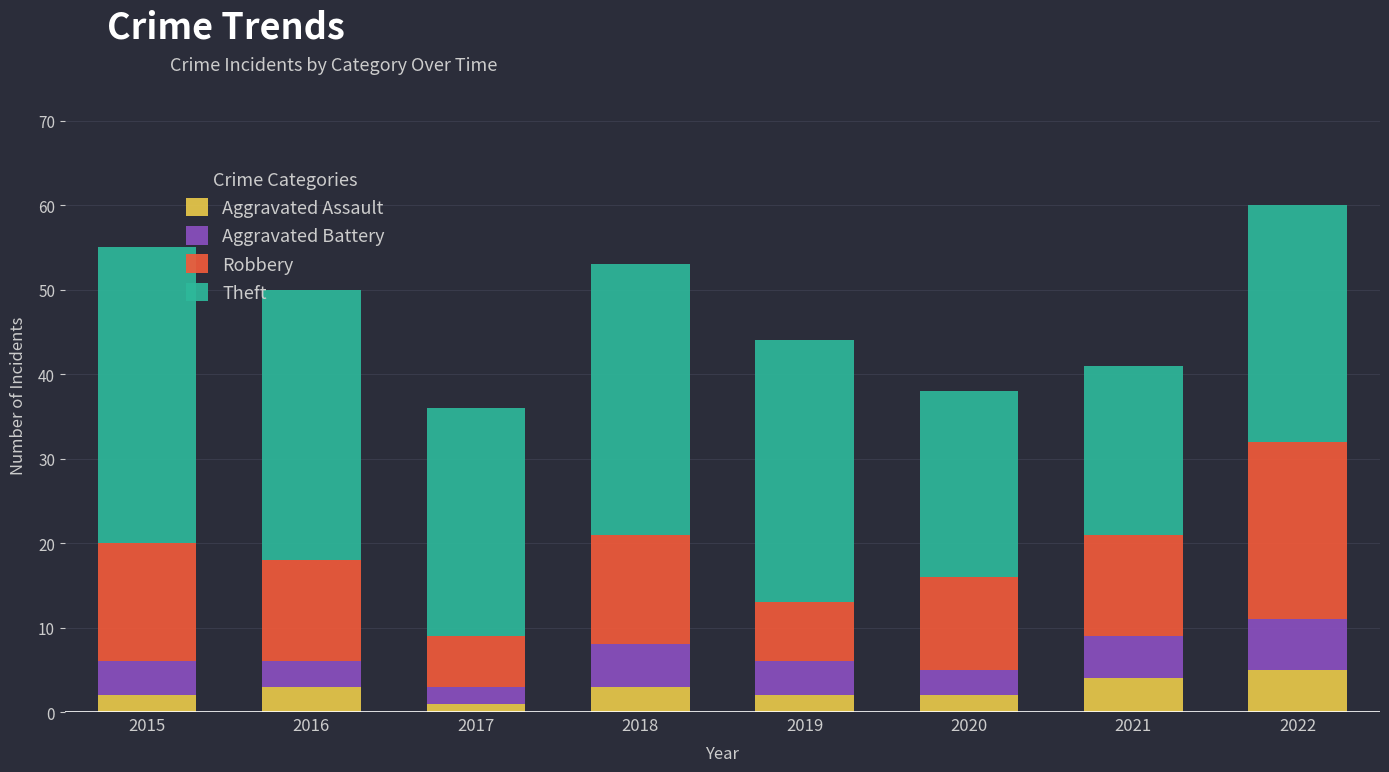

At which category is the sum across all series the highest?

2022